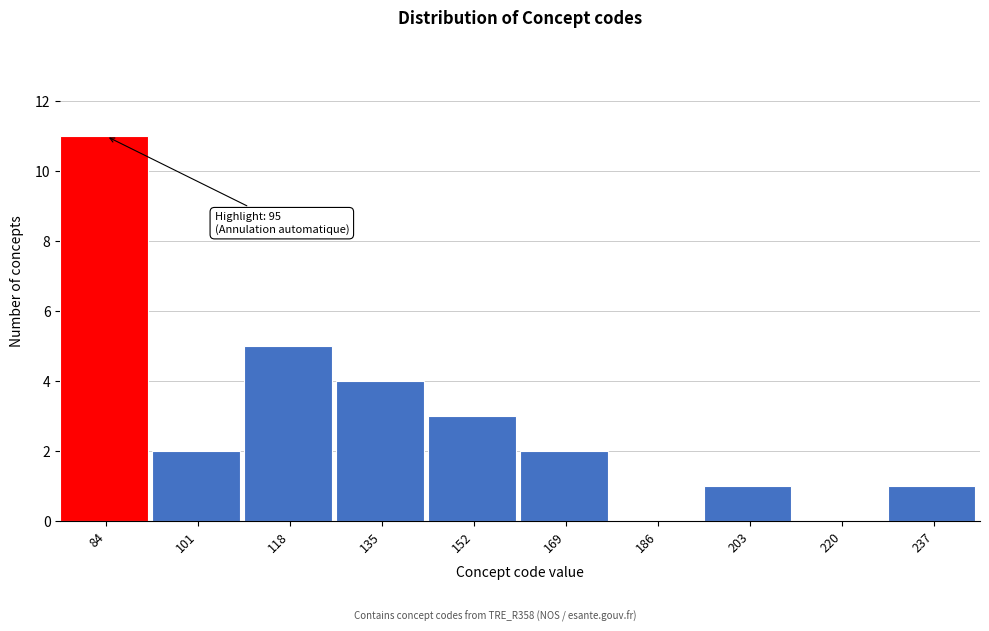

Reading right to left, transcribe all the data shown in this chart.

237=1	220=0	203=1	186=0	169=2	152=3	135=4	118=5	101=2	84=11